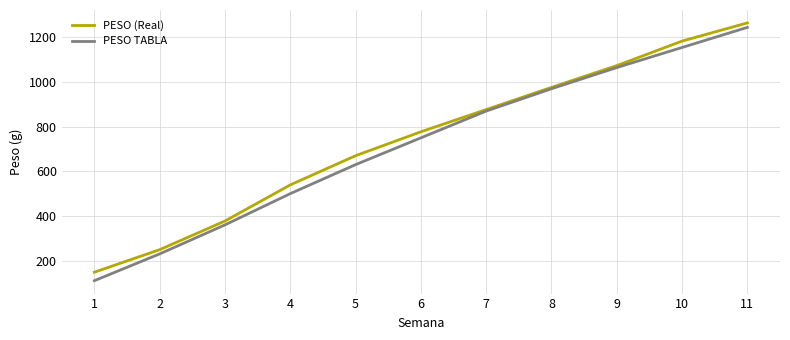

What is the total value across all series at 1?

258.1